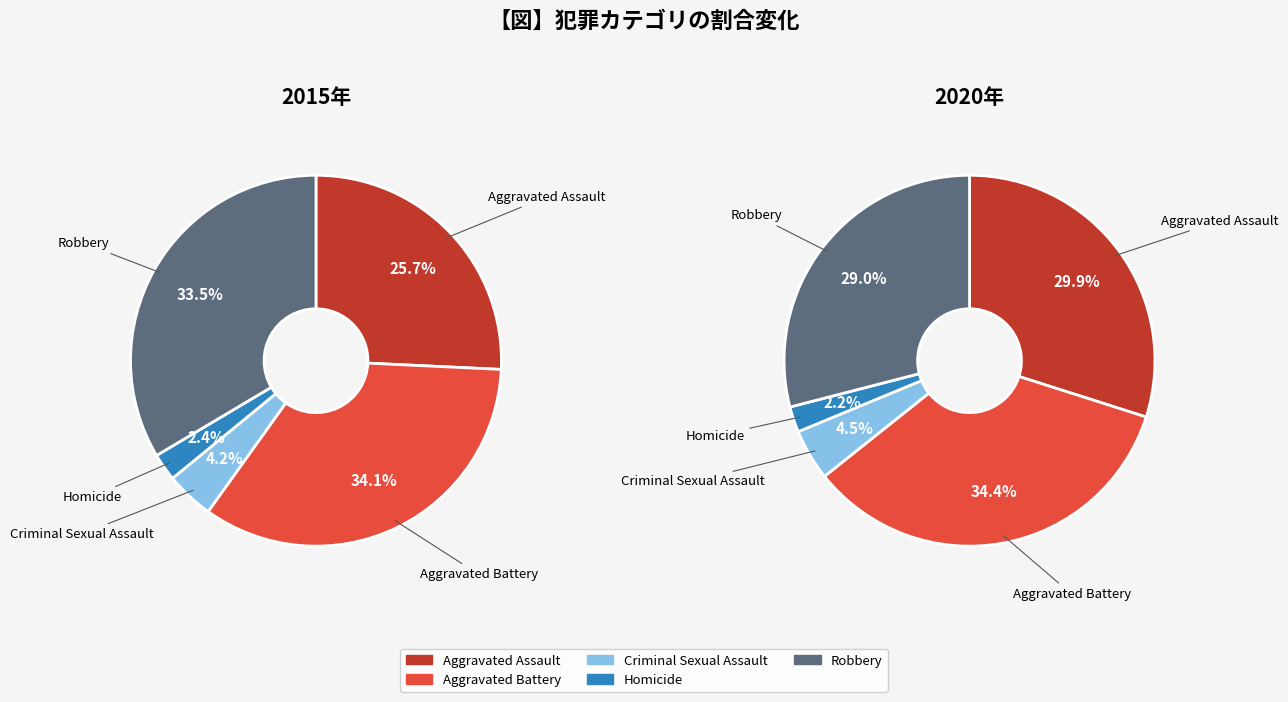

To the nearest percent, what is the average slice percentage?

20%